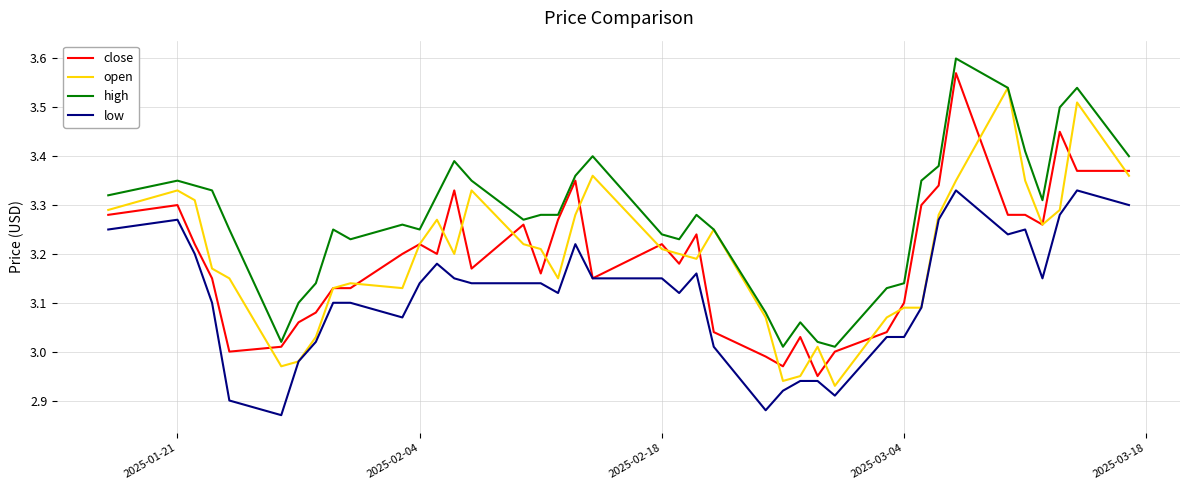

True or false: low and high intersect in this chart.

False